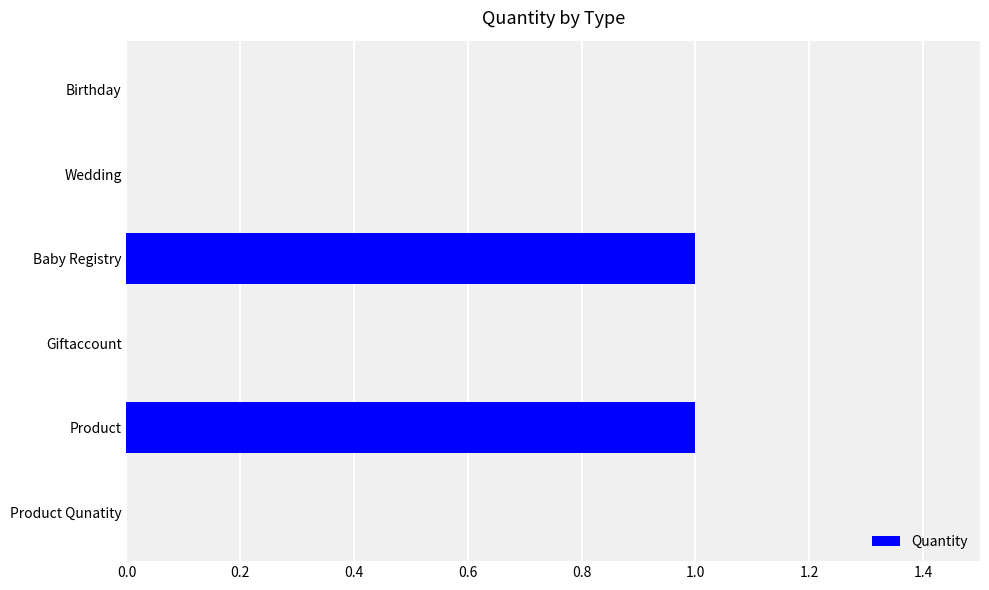

Reading top to bottom, transcribe all the data shown in this chart.

Birthday=0	Wedding=0	Baby Registry=1	Giftaccount=0	Product=1	Product Qunatity=0